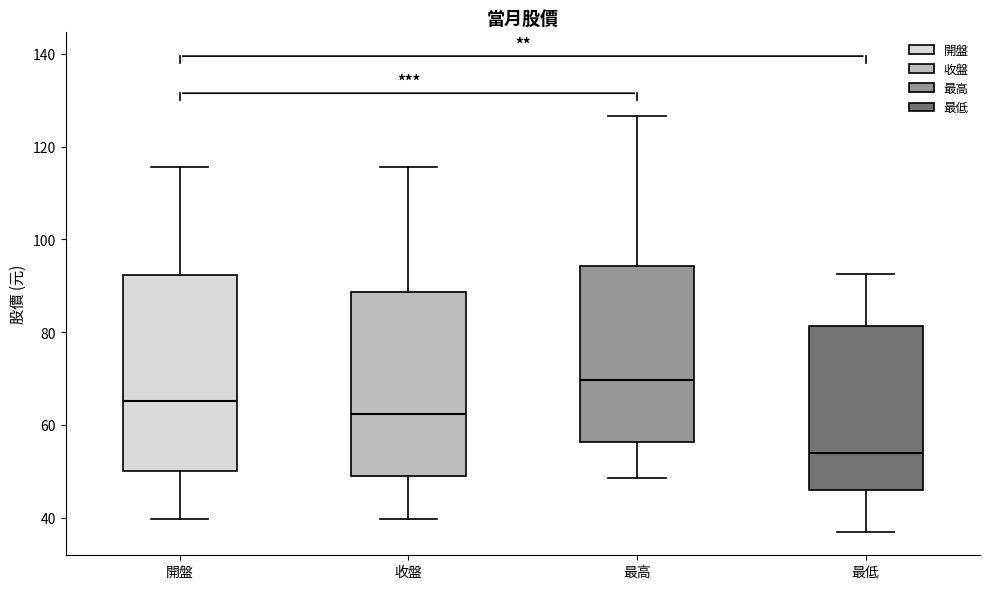

Which box is the tallest, from its lower edge to its upper edge?

開盤